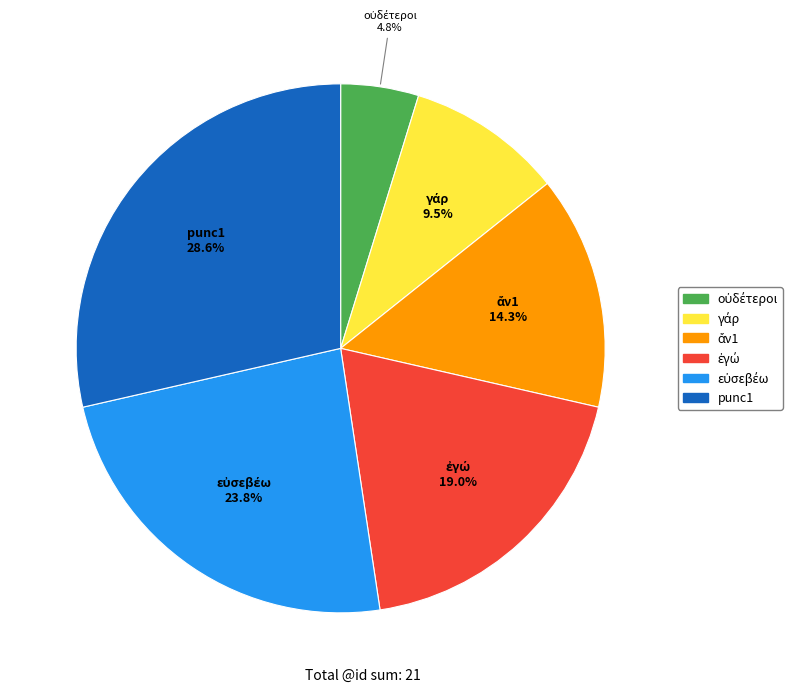

Which slice is the largest?

punc1